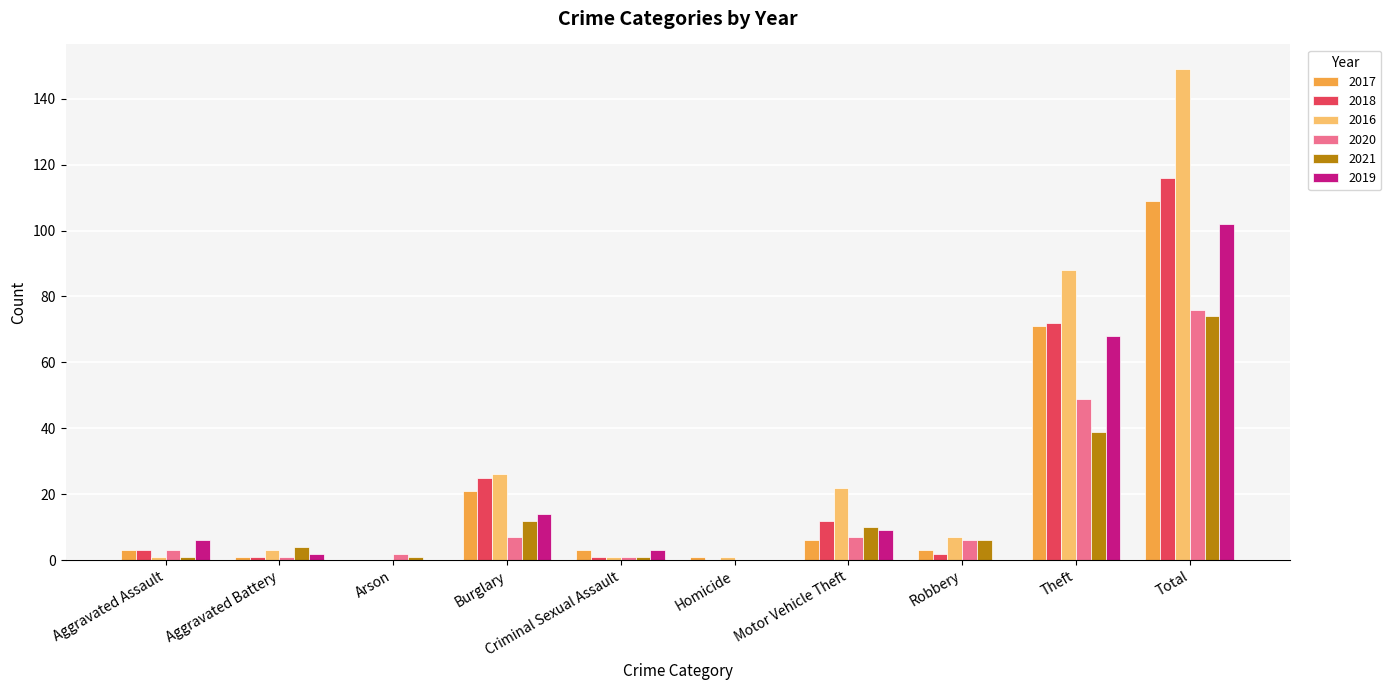

What is the total value across all series at Theft?

387